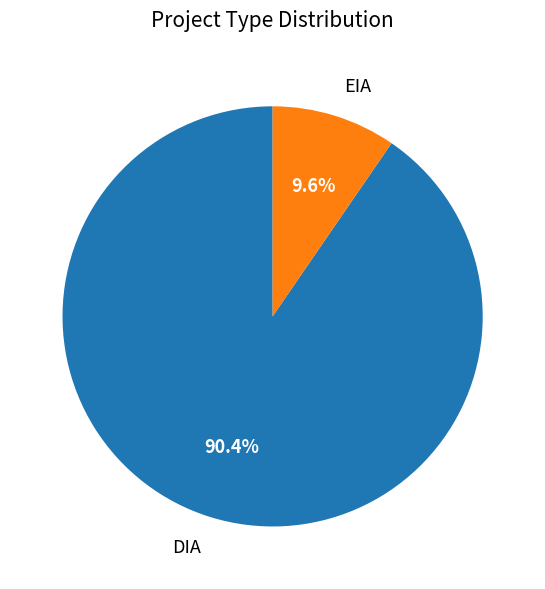

What is the smallest slice in the pie chart?

EIA